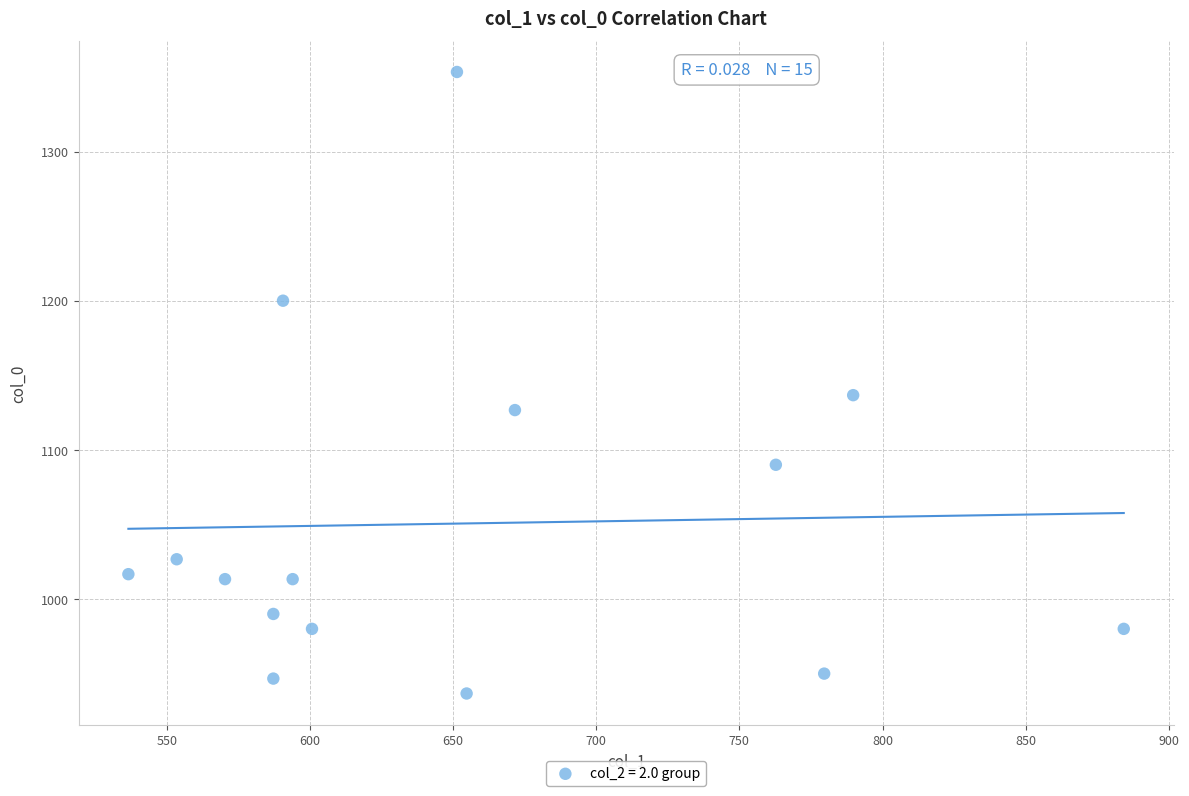

What Y value in the scatter plot is closest to 1145?

1136.7